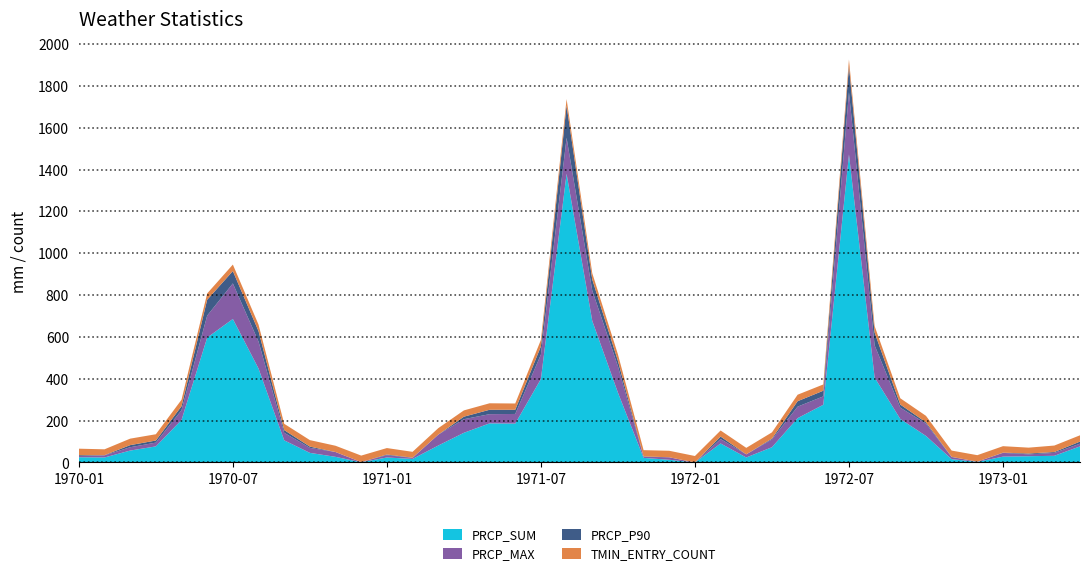

Reading left to right, transcribe all the data shown in this chart.

PRCP_SUM: 25	24	57	77	203	597	686	449	106	46	27	1	24	17	81	142	187	186	399	1380	677	334	22	13	0	91	24	73	212	276	1472	406	208	127	16	3	28	30	32	77
PRCP_MAX: 6	10	16	18	47	105	170	129	36	24	23	1	11	5	52	65	44	46	117	172	145	126	5	12	0	21	15	37	55	40	298	154	54	59	10	1	18	9	14	13
PRCP_P90: 4	1	10	10	19	76	59	50	13	6	0	0	3	1	0	12	21	20	39	154	53	26	2	0	0	12	0	4	26	27	125	61	15	6	1	0	1	4	4	10
TMIN_ENTRY_COUNT: 31	28	31	30	31	30	31	31	30	31	30	31	31	28	31	30	31	30	31	31	30	31	30	31	31	29	31	30	31	30	31	31	30	31	30	31	31	28	31	30